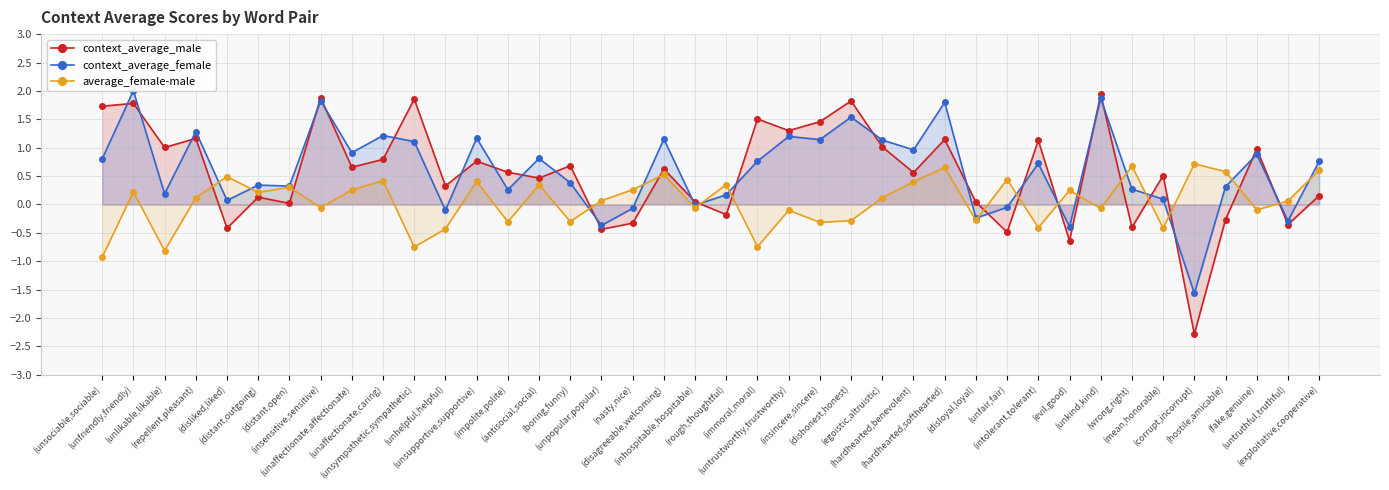

How many values in context_average_female are above zero?

31